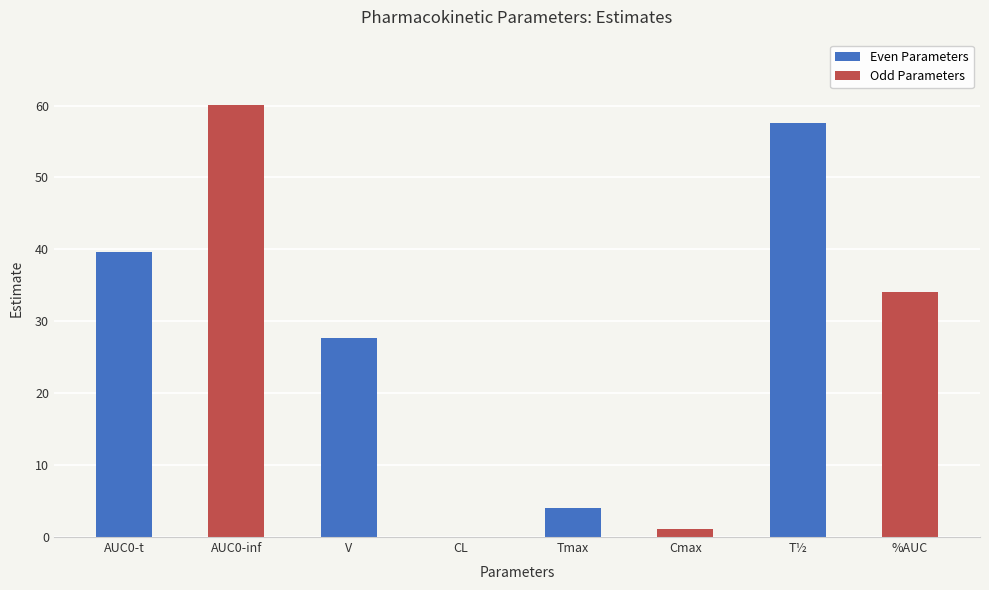

Which has a higher value, Cmax or CL?

Cmax